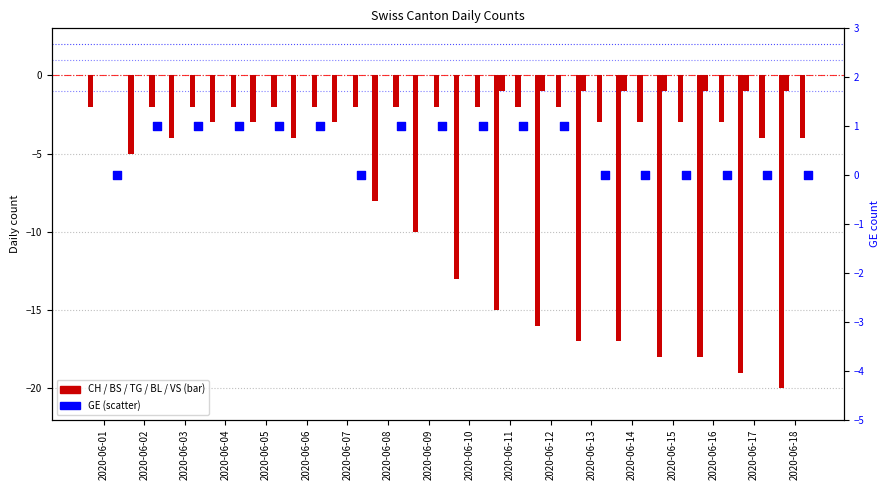

Is the value of VS at 2020-06-04 greater than the value of TG at 2020-06-08?

No